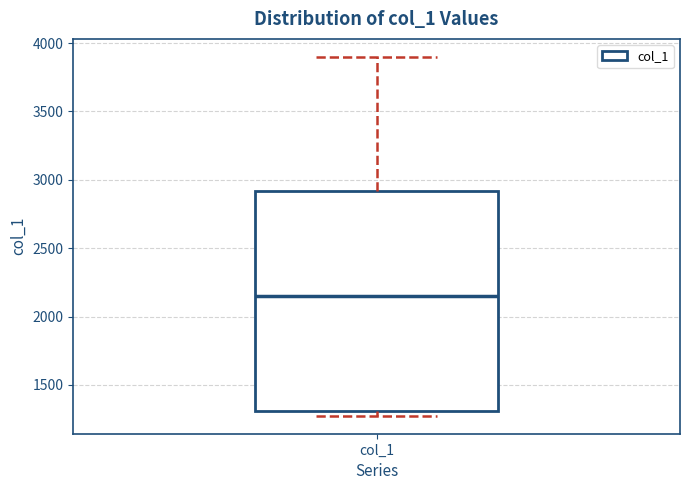

Read this box plot against the y-axis: the position of the median line, the range covered by the box, and the ends of both whiskers. The values are not printed on the chart, so give them approximately, as read against the axis.

median 2150, box 1300 to 2900, whiskers 1250 to 3900